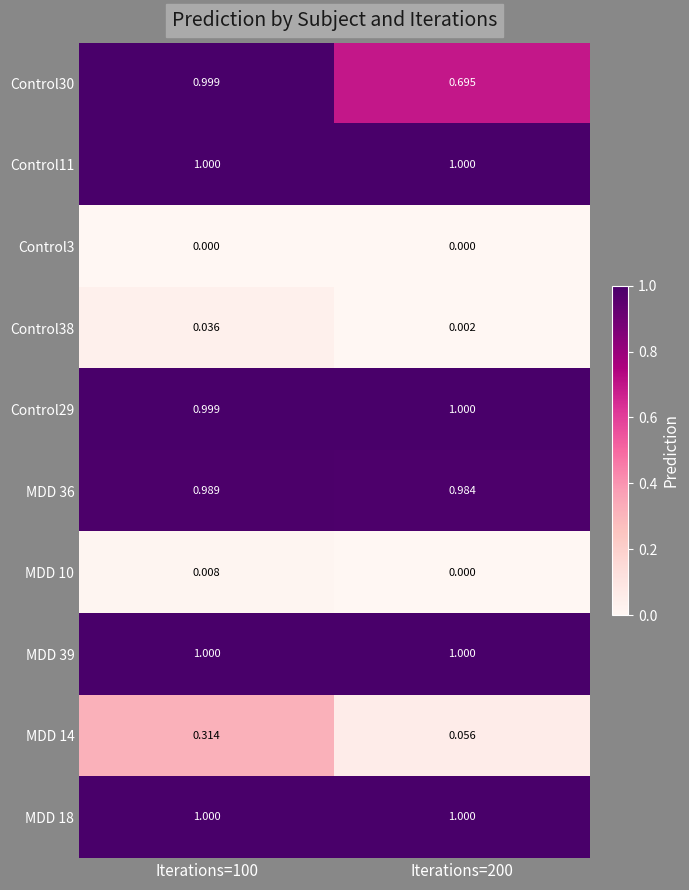

Between Iterations=100 and Iterations=200, which series saw the biggest shift?

Control30